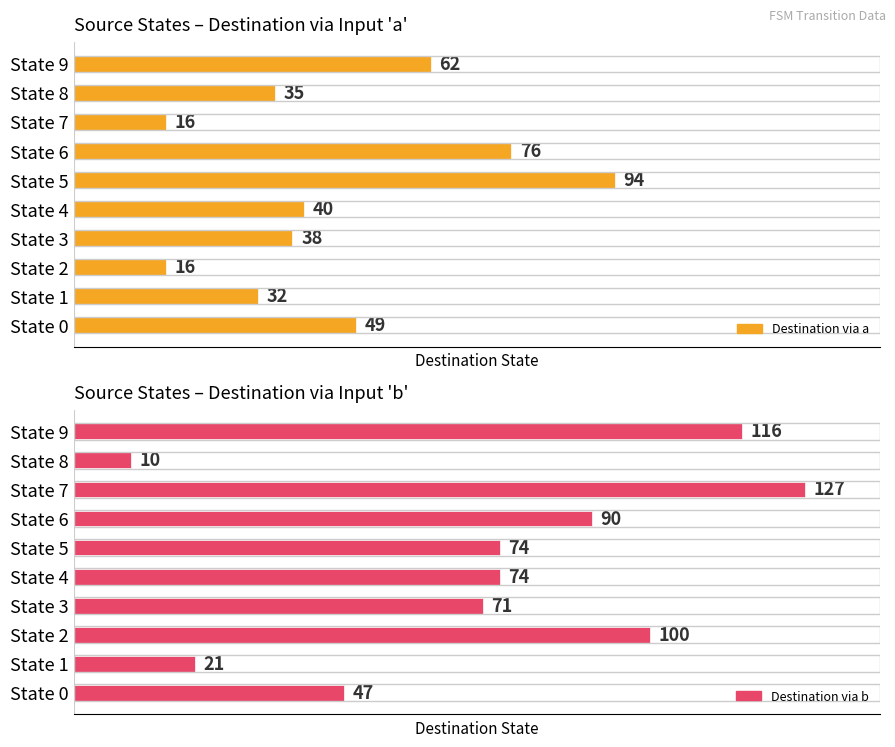

At which label does Destination via a reach its minimum?

State 2